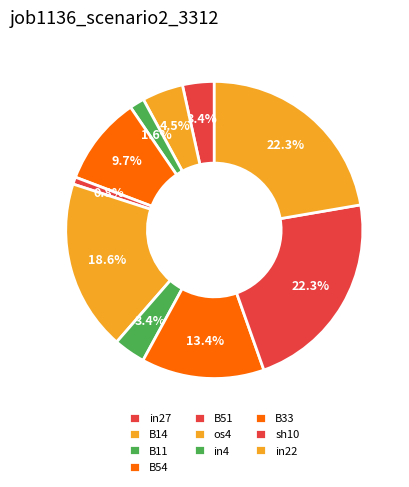

To the nearest percent, what portion does B11 represent?

2%